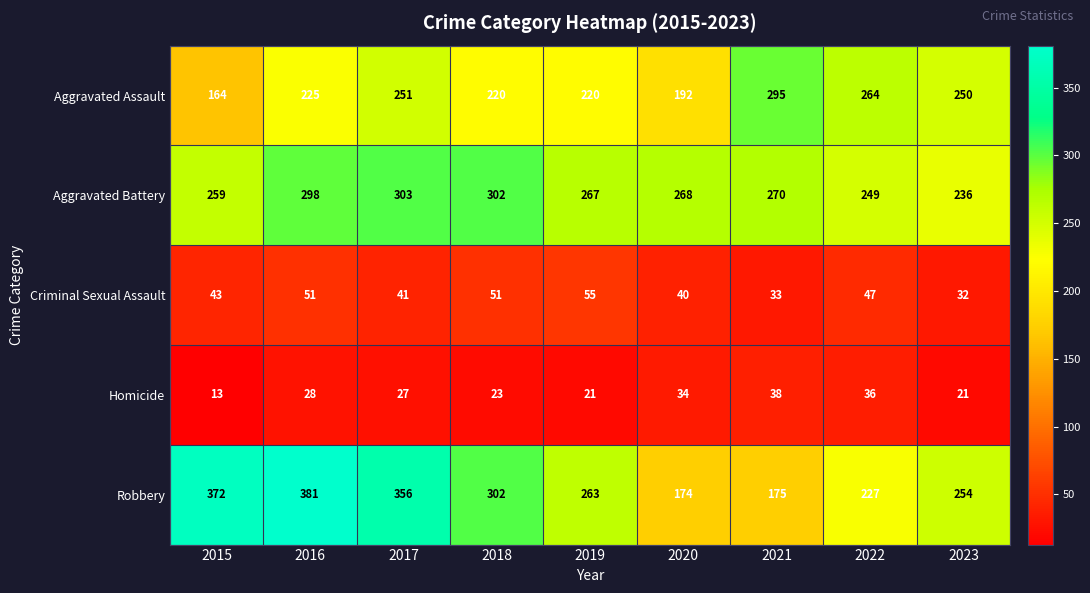

Between 2015 and 2021, which series saw the biggest shift?

Robbery